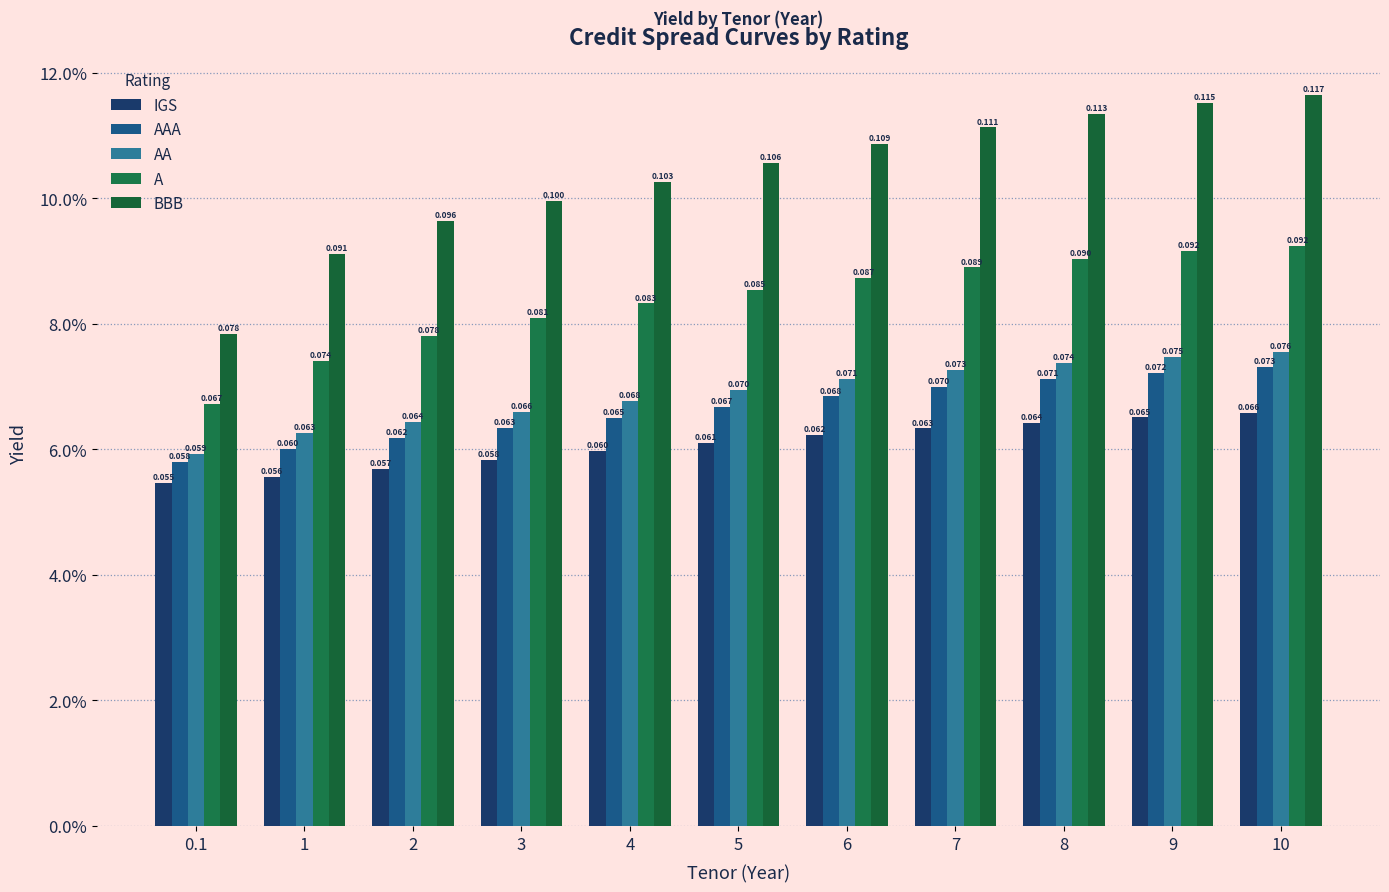

Which series has the largest total across all categories?

BBB